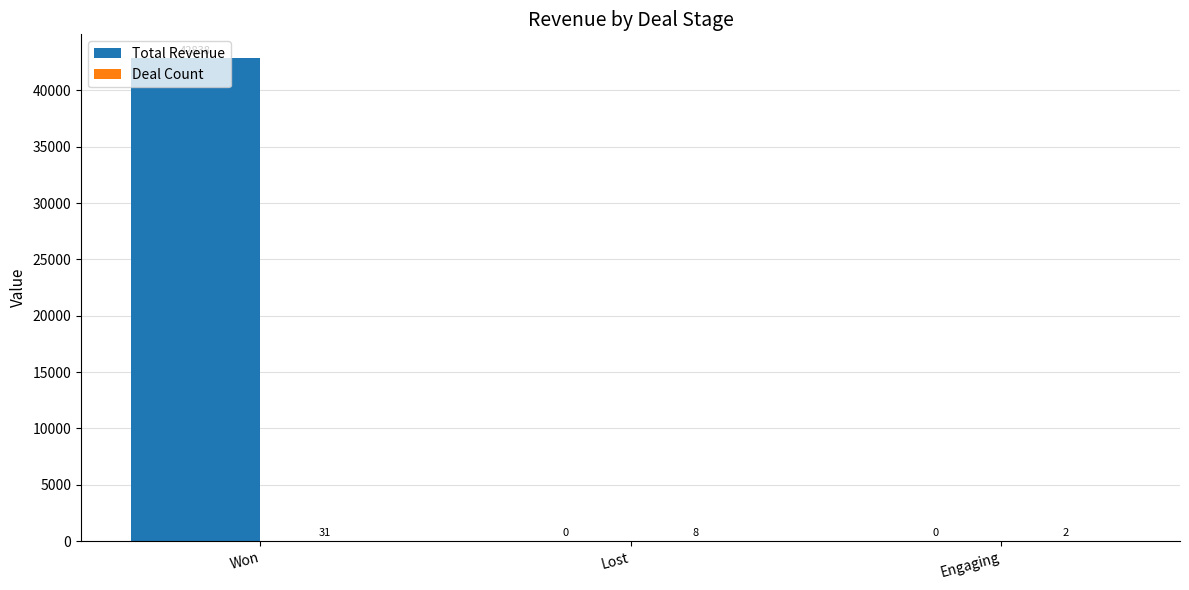

How many positive values does the Total Revenue series have?

1